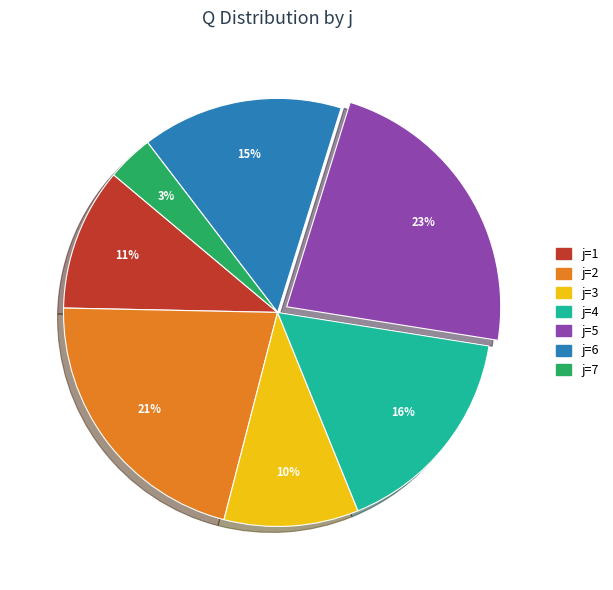

To the nearest percent, what is the average slice percentage?

14%